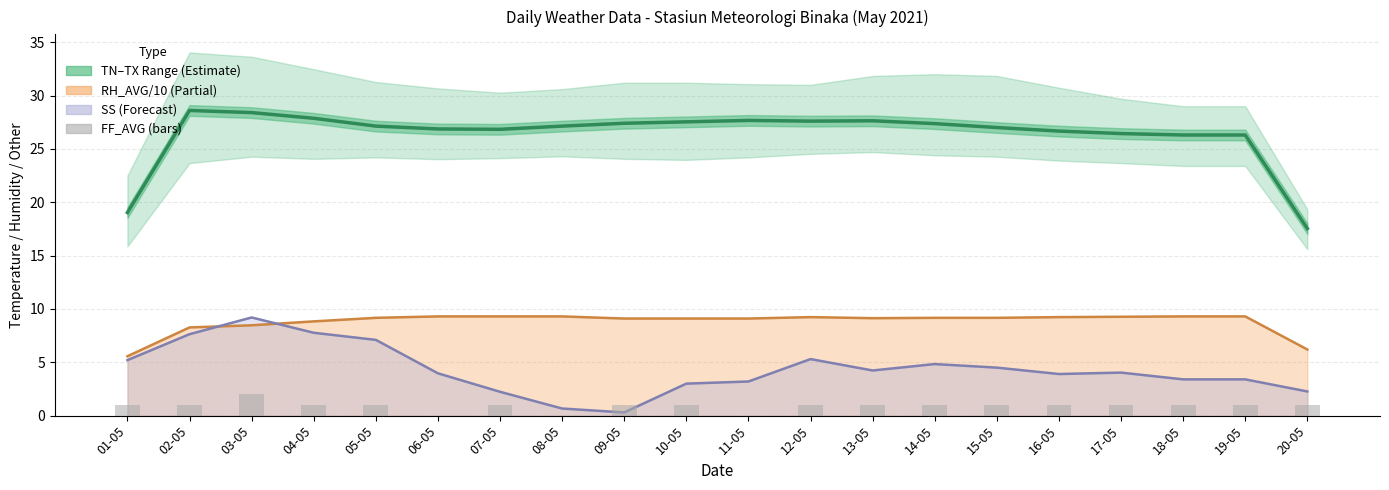

How many groups of bars are there?

20